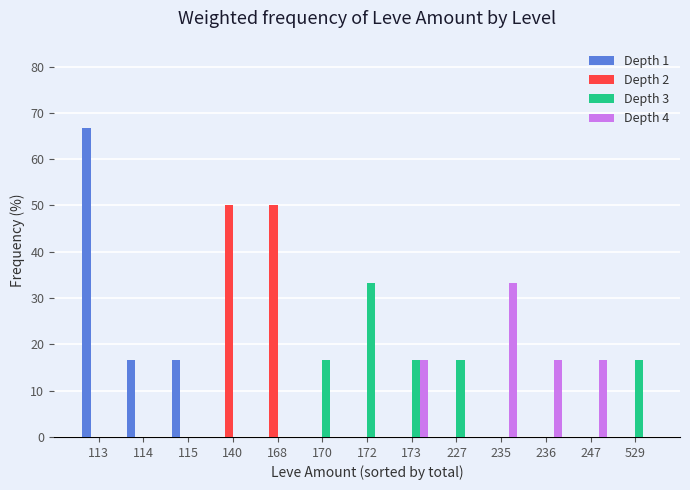

Reading right to left, list all the values displayed in this chart.

Depth 1: 0.0	0.0	0.0	0.0	0.0	0.0	0.0	0.0	0.0	0.0	16.7	16.7	66.7
Depth 2: 0.0	0.0	0.0	0.0	0.0	0.0	0.0	0.0	50.0	50.0	0.0	0.0	0.0
Depth 3: 16.7	0.0	0.0	0.0	16.7	16.7	33.3	16.7	0.0	0.0	0.0	0.0	0.0
Depth 4: 0.0	16.7	16.7	33.3	0.0	16.7	0.0	0.0	0.0	0.0	0.0	0.0	0.0